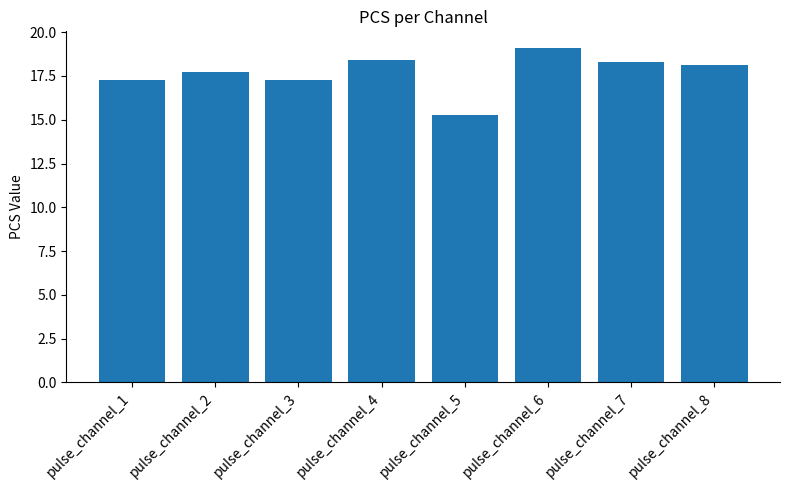

At which label does the data first exceed 18?

pulse_channel_4